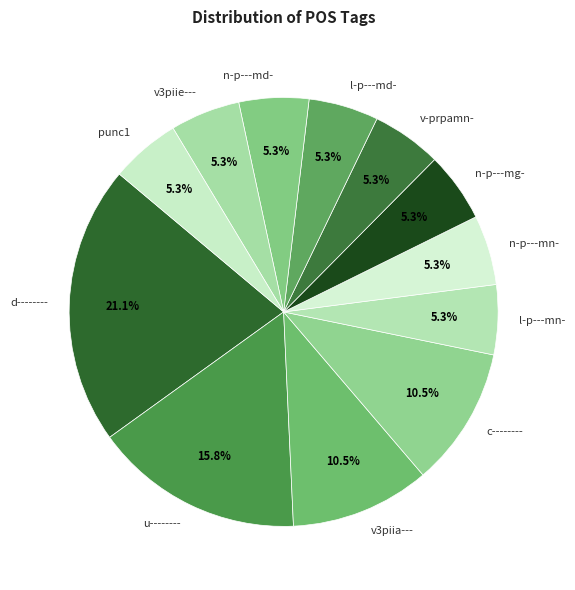

To the nearest percent, what is the average slice percentage?

8%